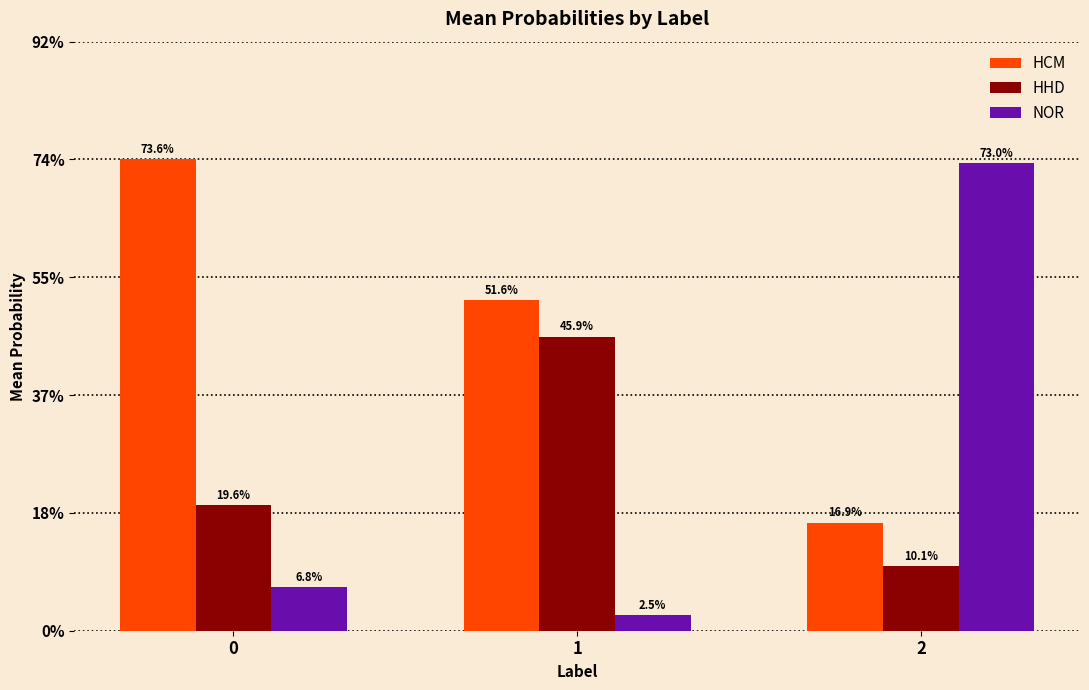

Reading left to right, what are all the values shown in this chart?

HCM: 0.7	0.5	0.2
HHD: 0.2	0.5	0.1
NOR: 0.1	0.0	0.7